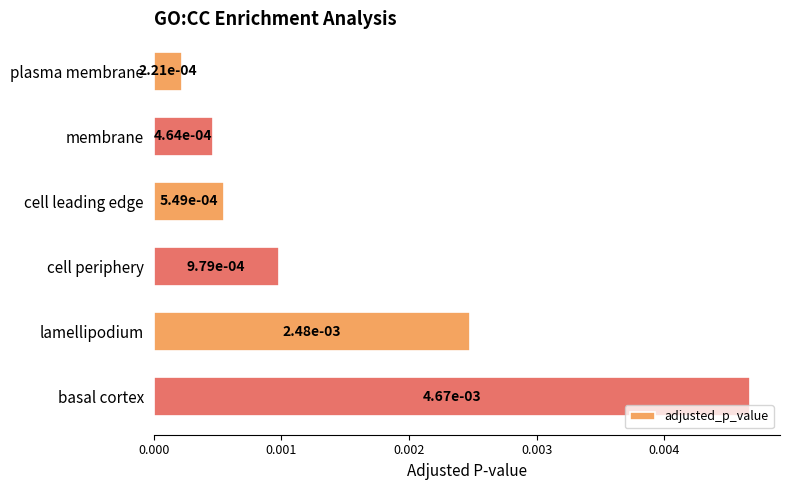

What position from the top is lamellipodium?

5